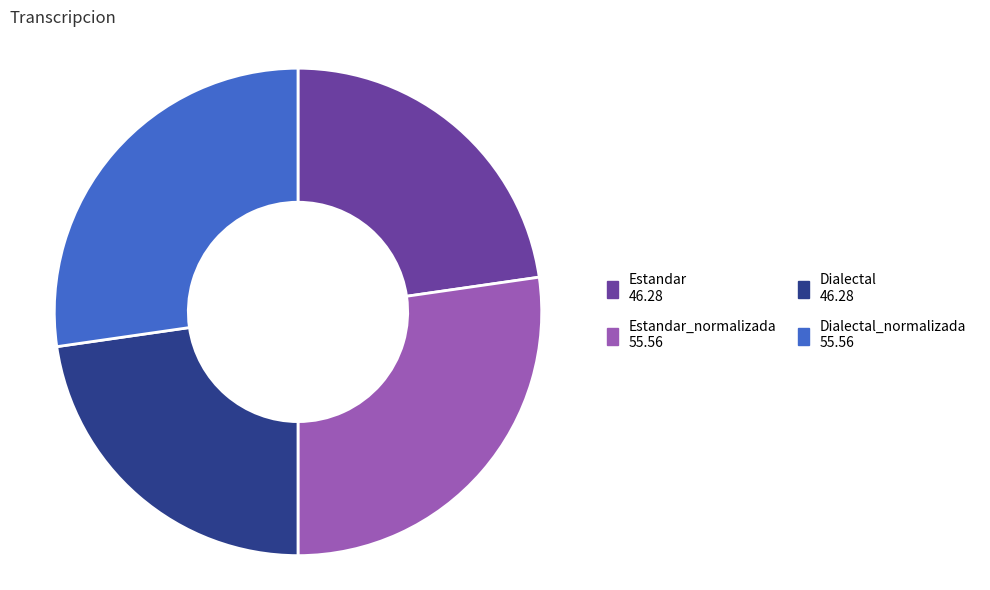

Is there any slice that represents more than half of the pie?

No